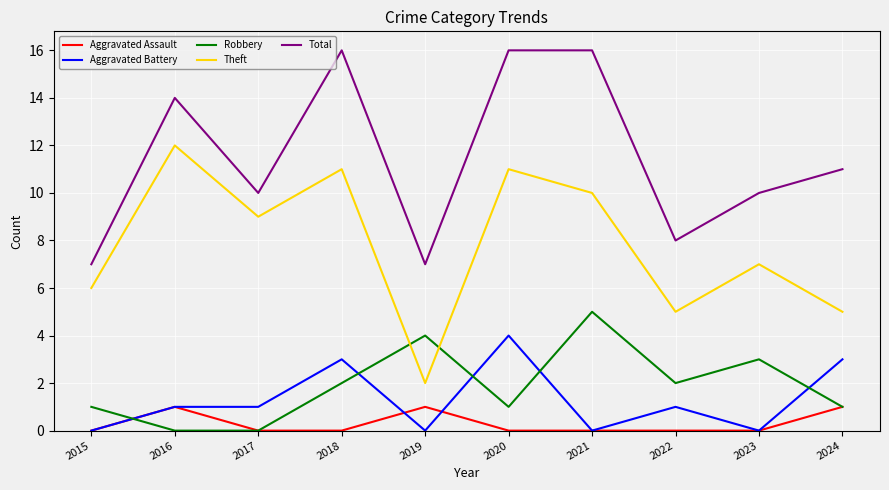

Which series has the largest total across all categories?

Total